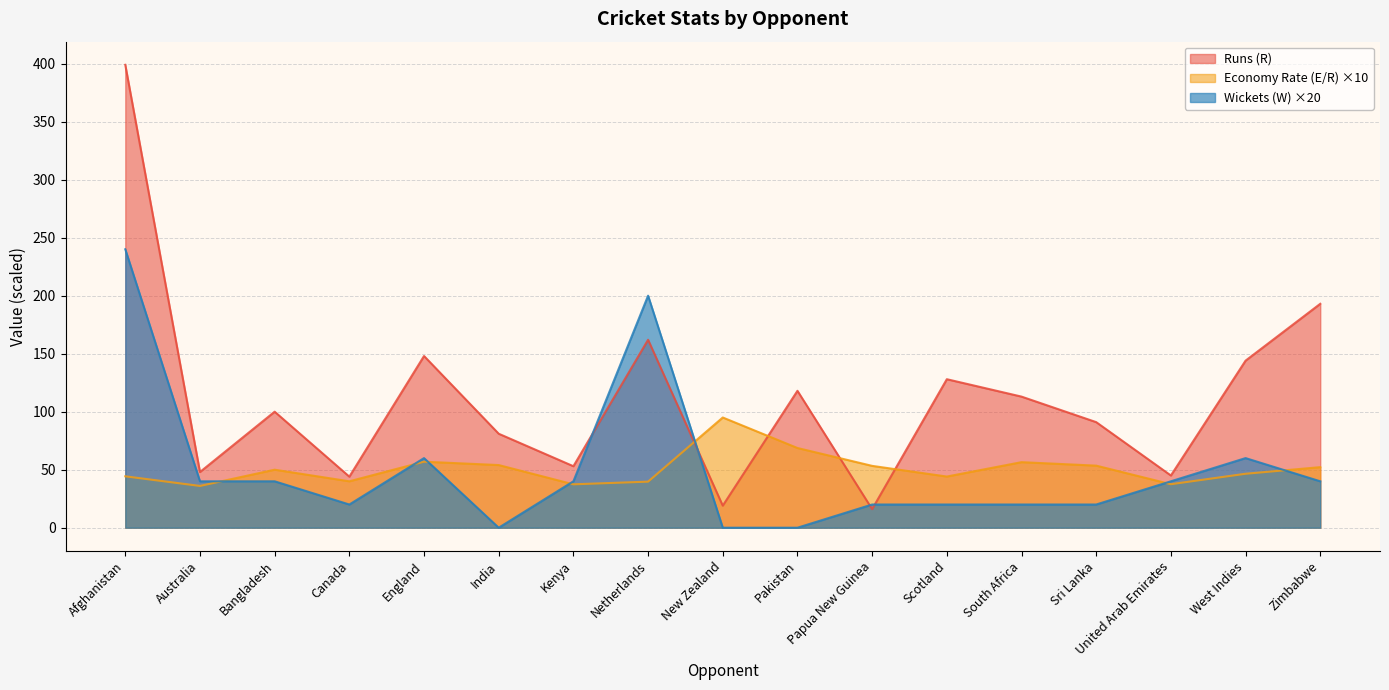

At which label does Wickets (W) reach its peak?

Afghanistan